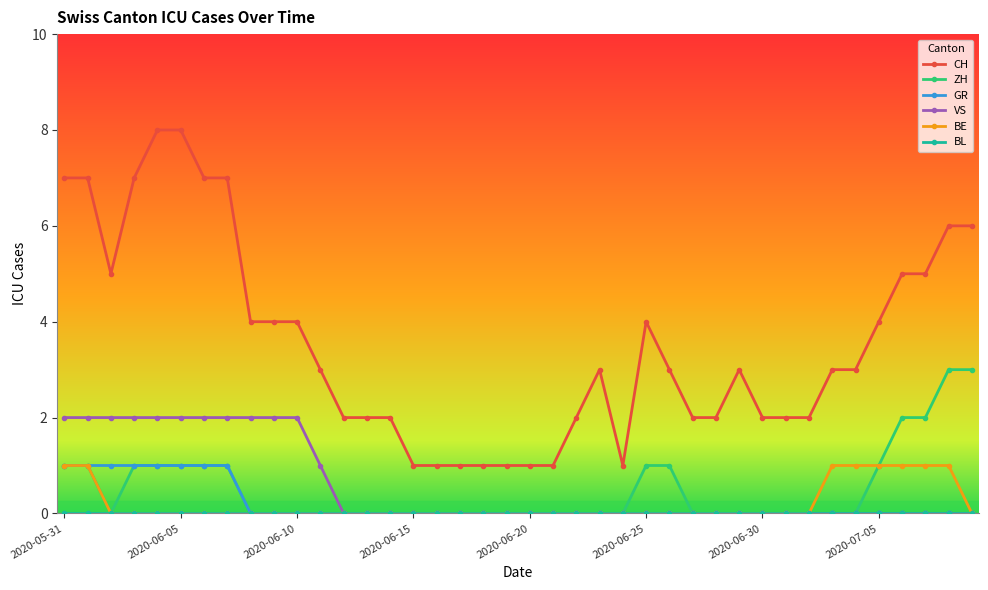

What is the difference between the maximum and minimum values in the CH series?

7